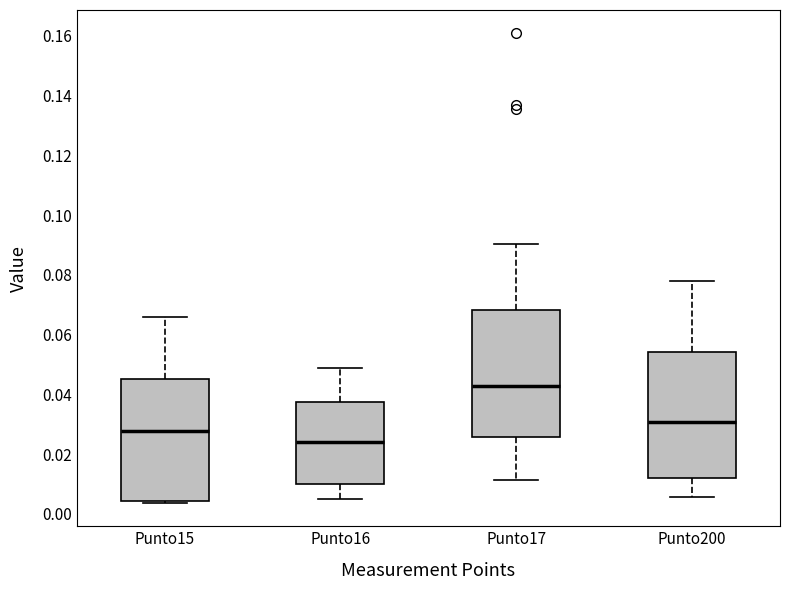

Reading left to right, read every box against the y-axis: the position of its median line, the range the box covers, and the ends of its whiskers. The values are not printed on the chart, so give them approximately, as read against the axis.

Punto15: median 0.028, box 0.004 to 0.046, whiskers 0.004 to 0.066
Punto16: median 0.024, box 0.010 to 0.038, whiskers 0.006 to 0.048
Punto17: median 0.042, box 0.026 to 0.068, whiskers 0.012 to 0.090
Punto200: median 0.030, box 0.012 to 0.054, whiskers 0.006 to 0.078